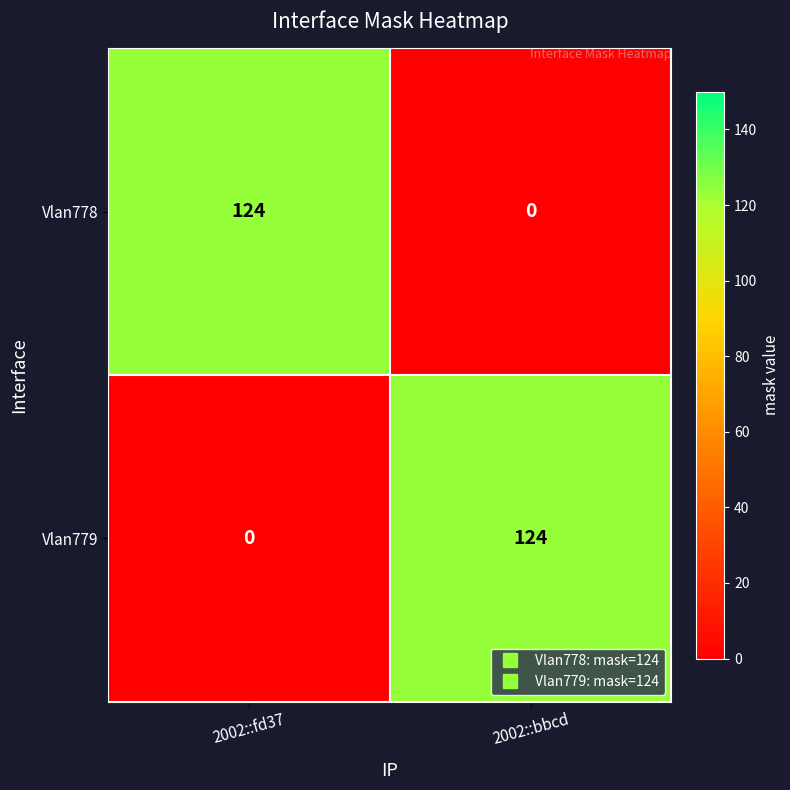

Reading left to right, what are all the values shown in this chart?

Vlan778: 2002::fd37=124	2002::bbcd=0
Vlan779: 2002::fd37=0	2002::bbcd=124